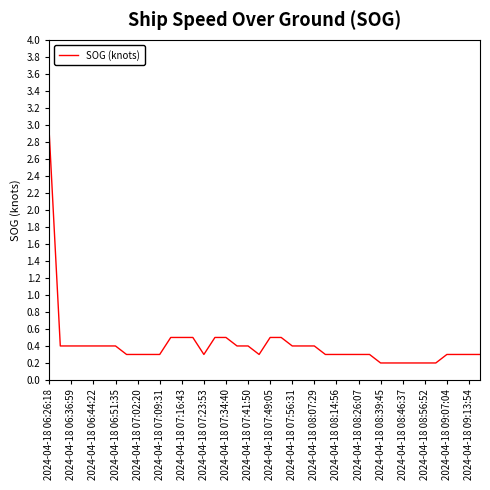

What is the average value?

0.4